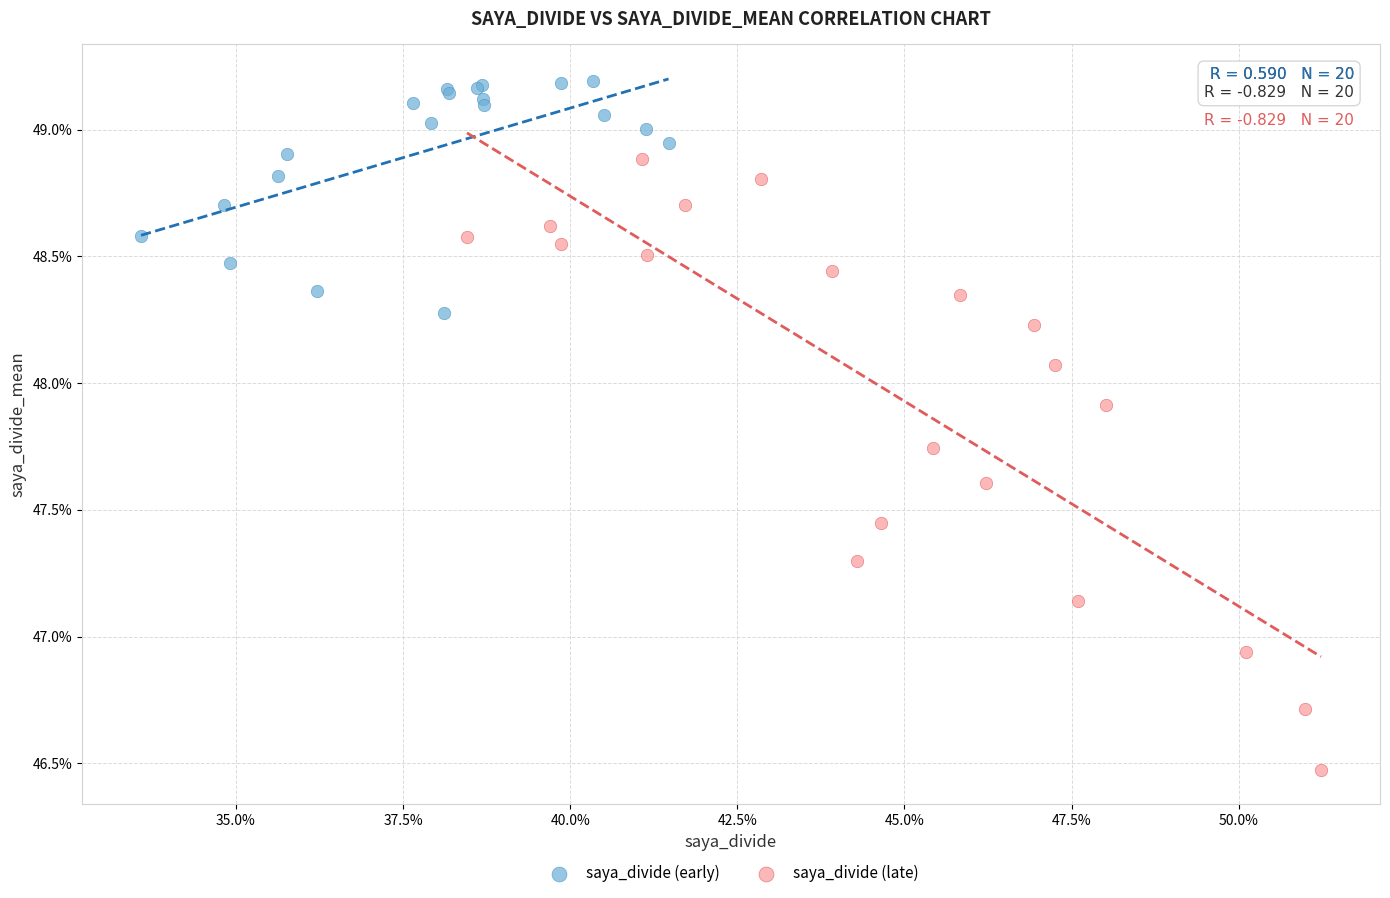

Which series has the largest Y range (max minus min)?

saya_divide (late)